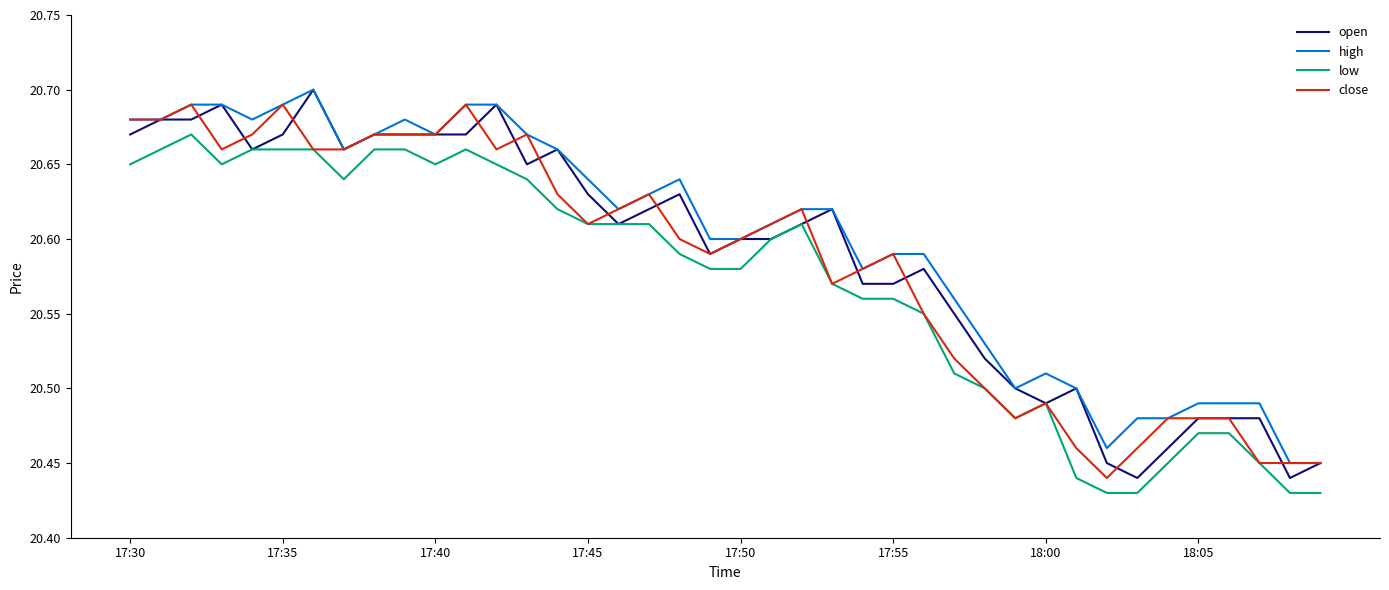

Which series has the widest spread of values?

open